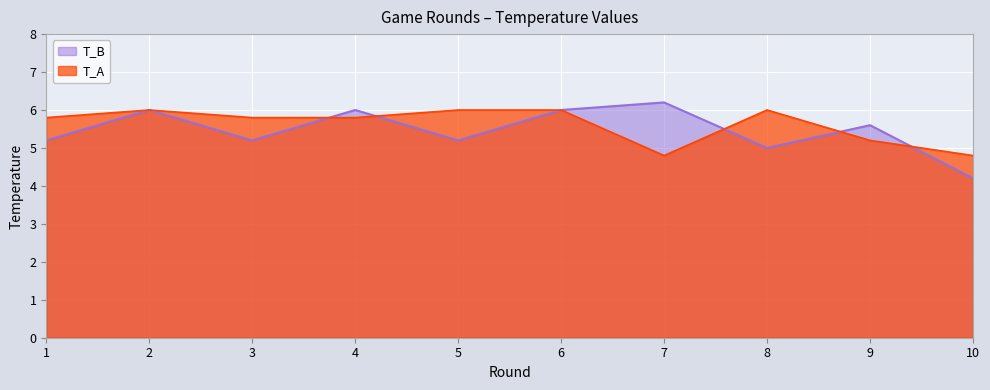

At which category is the sum across all series the highest?

2